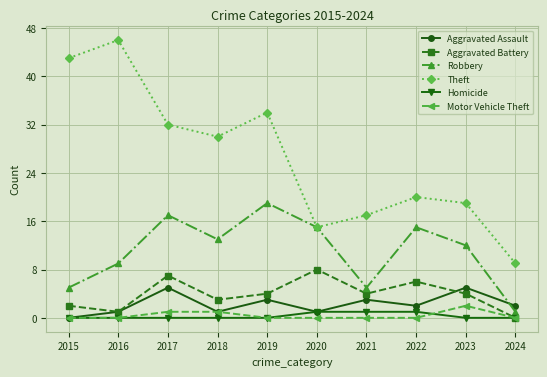

What is the difference between the Theft values at 2018 and 2021?

13